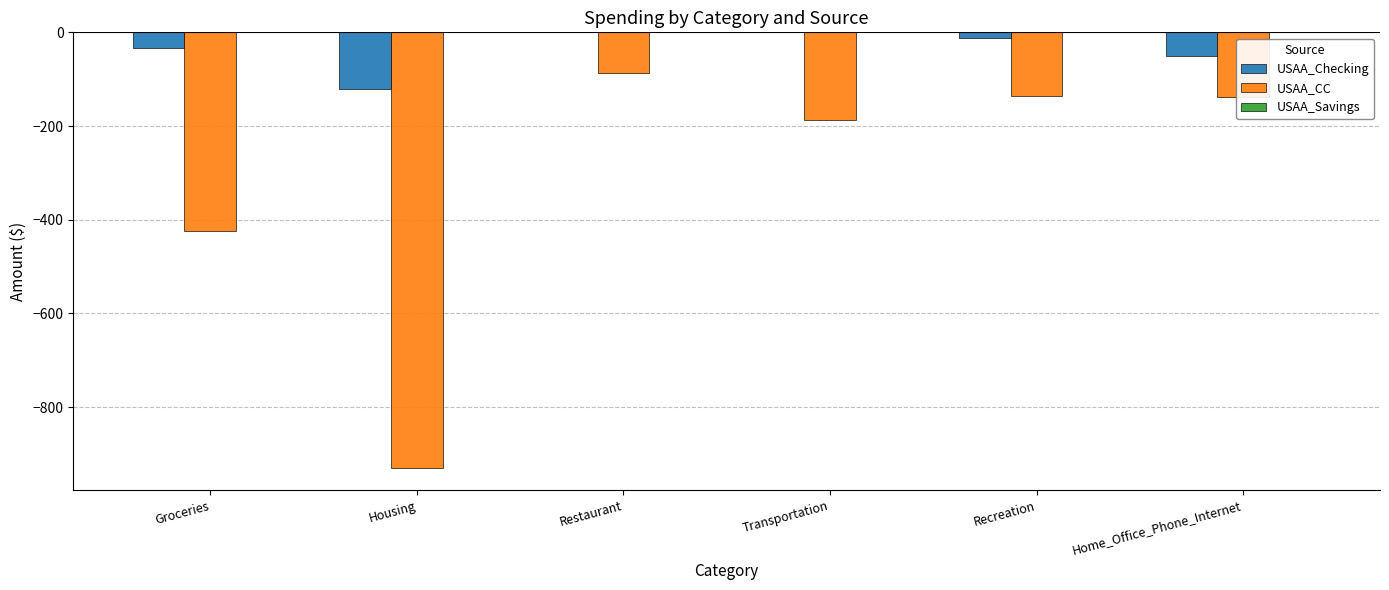

Is the value of USAA_CC at Recreation greater than the value of USAA_Checking at Recreation?

No